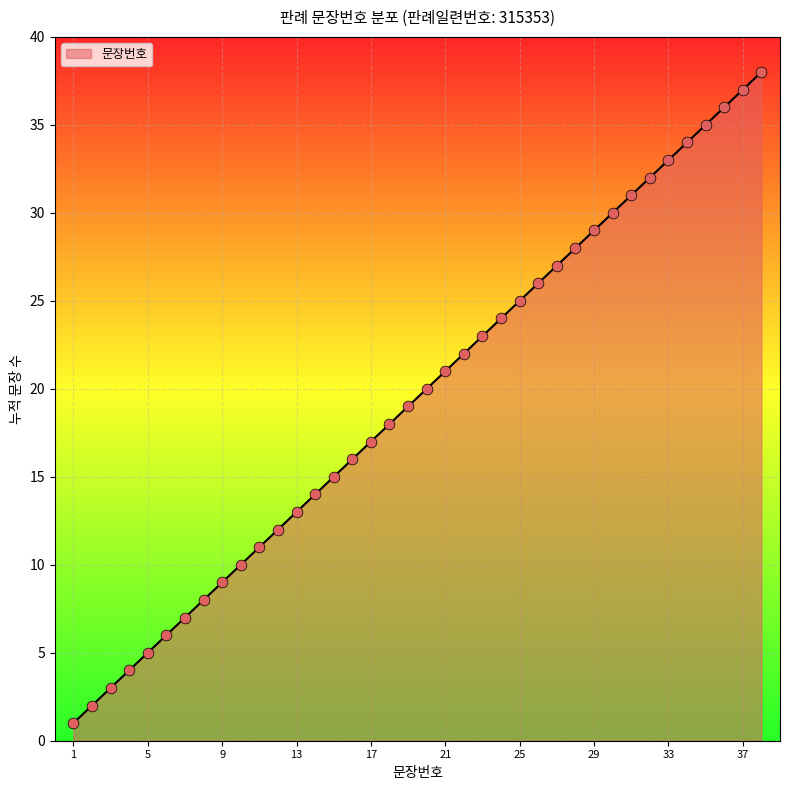

What is the maximum value shown in the chart?

38